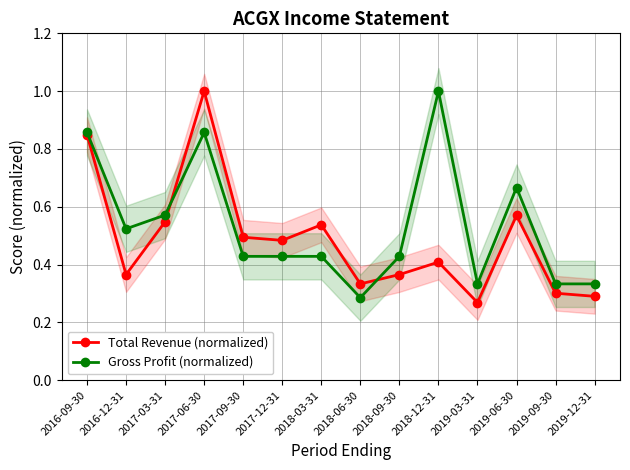

At which category does the chart reach its minimum across all series?

2019-03-31